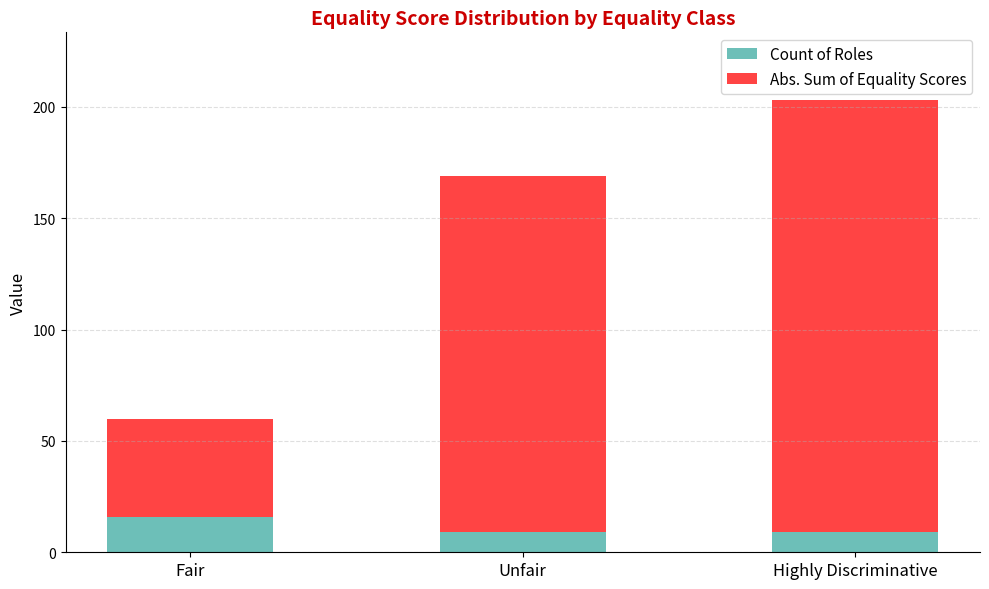

Is it true that Count of Roles equals 9 at Highly Discriminative?

True